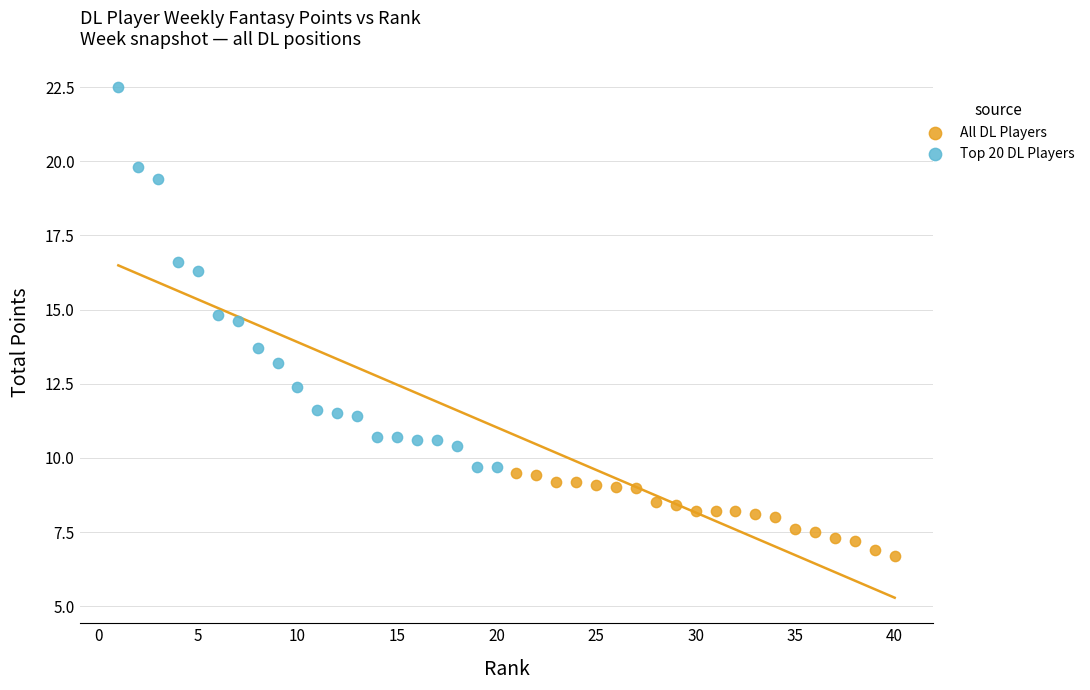

Which series reaches the minimum Y coordinate?

All DL Players